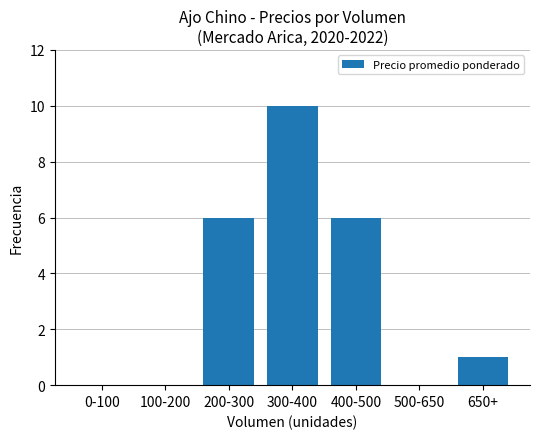

What is the maximum value shown in the chart?

10